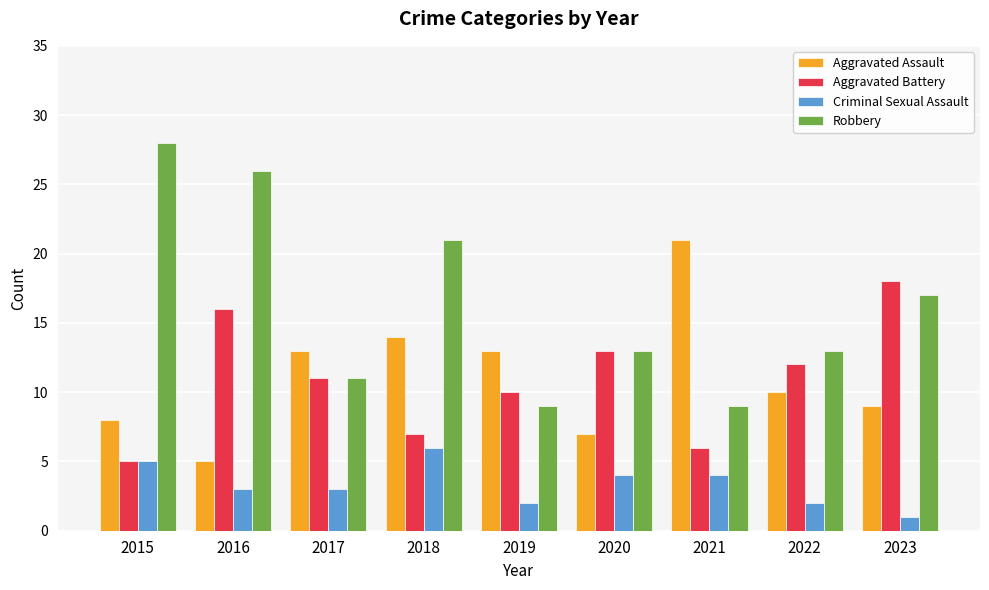

Where is Aggravated Battery nearest to the value 11?

2017